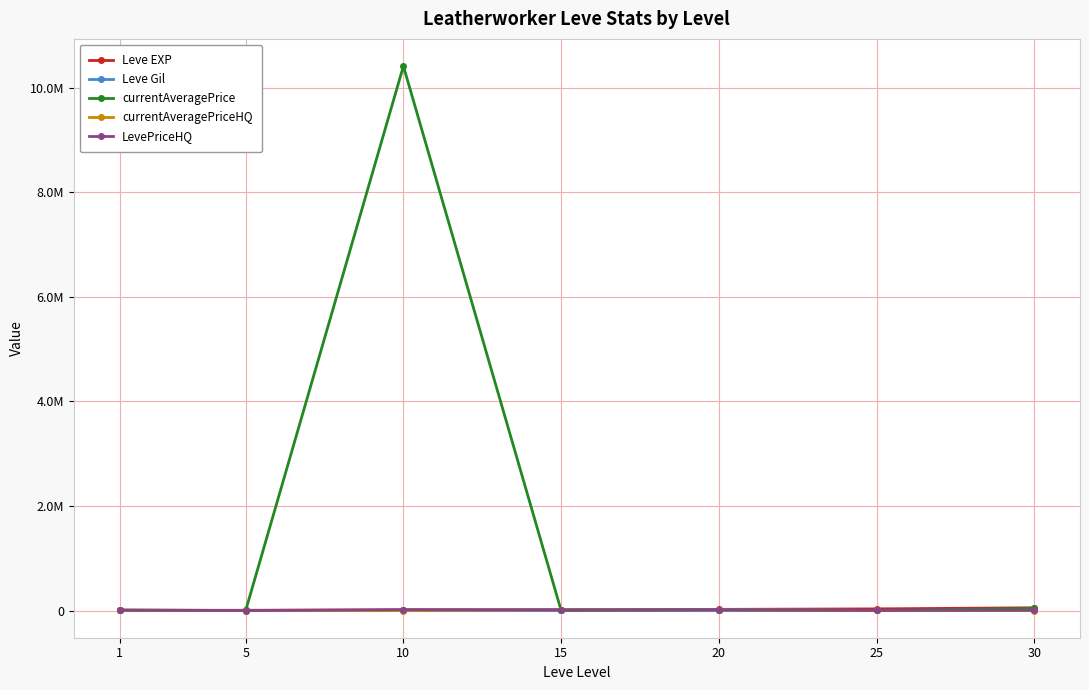

Is this an area chart (filled region under the line)?

No